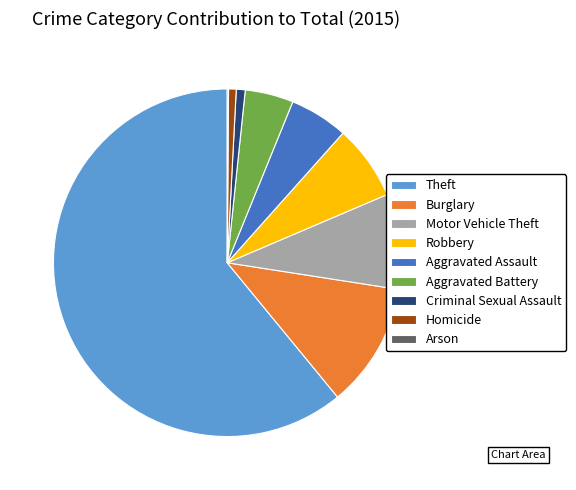

Approximately how many times larger is the value at Motor Vehicle Theft compared to Homicide?

12.5